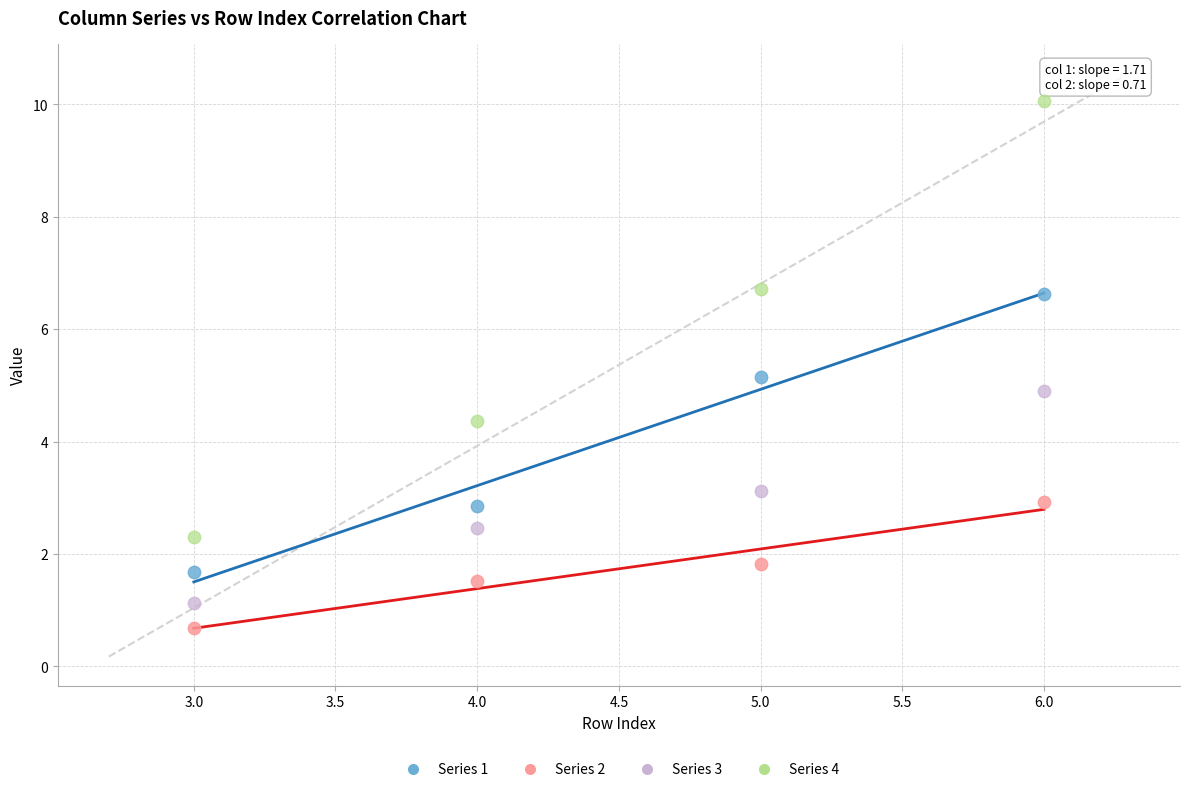

Which series reaches the minimum Y coordinate?

Series 2